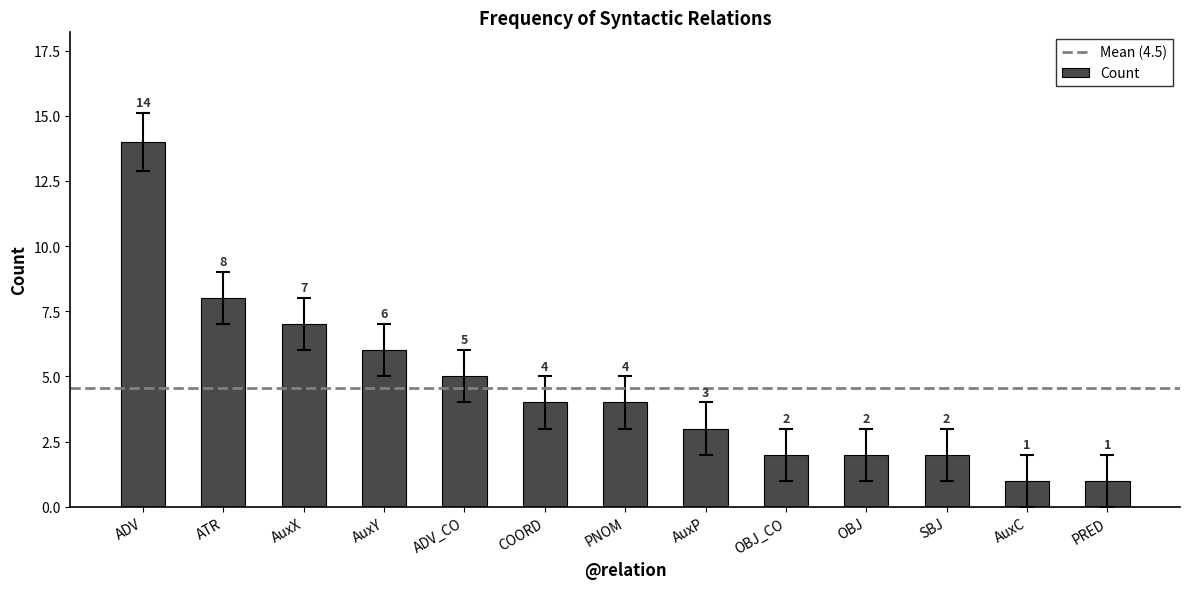

What is the sum of the values at OBJ and ATR?

10